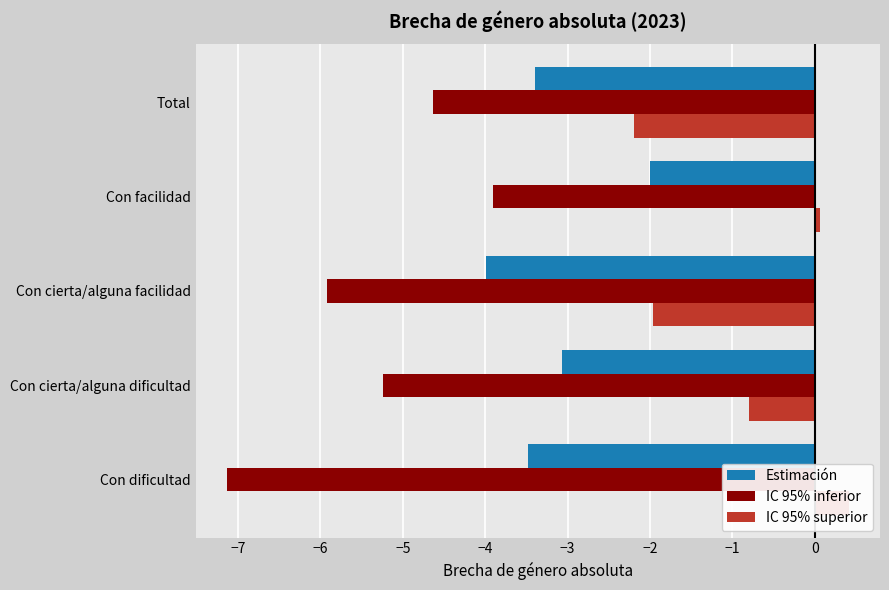

Reading right to left, list all the values displayed in this chart.

Estimación: -3.4	-2.0	-4.0	-3.1	-3.5
IC 95% inferior: -4.6	-3.9	-5.9	-5.2	-7.1
IC 95% superior: -2.2	0.1	-2.0	-0.8	0.4